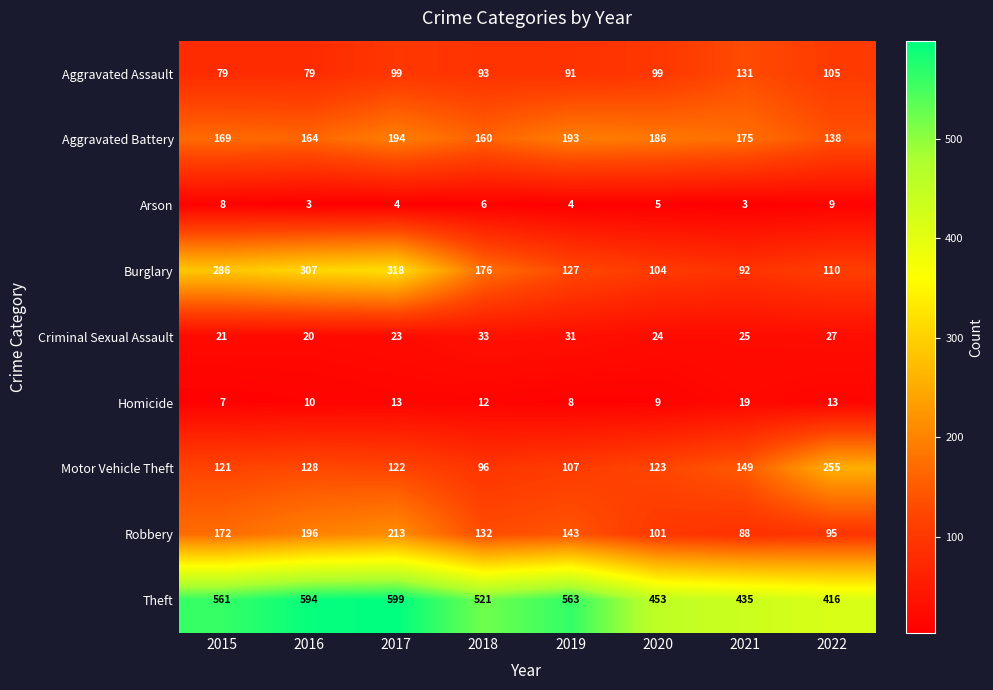

Is it true that Aggravated Battery equals 65 at 2021?

False